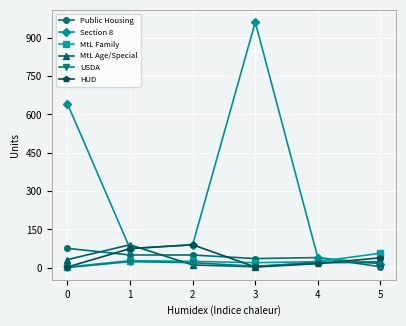

Which series has the largest range (max minus min)?

Section 8